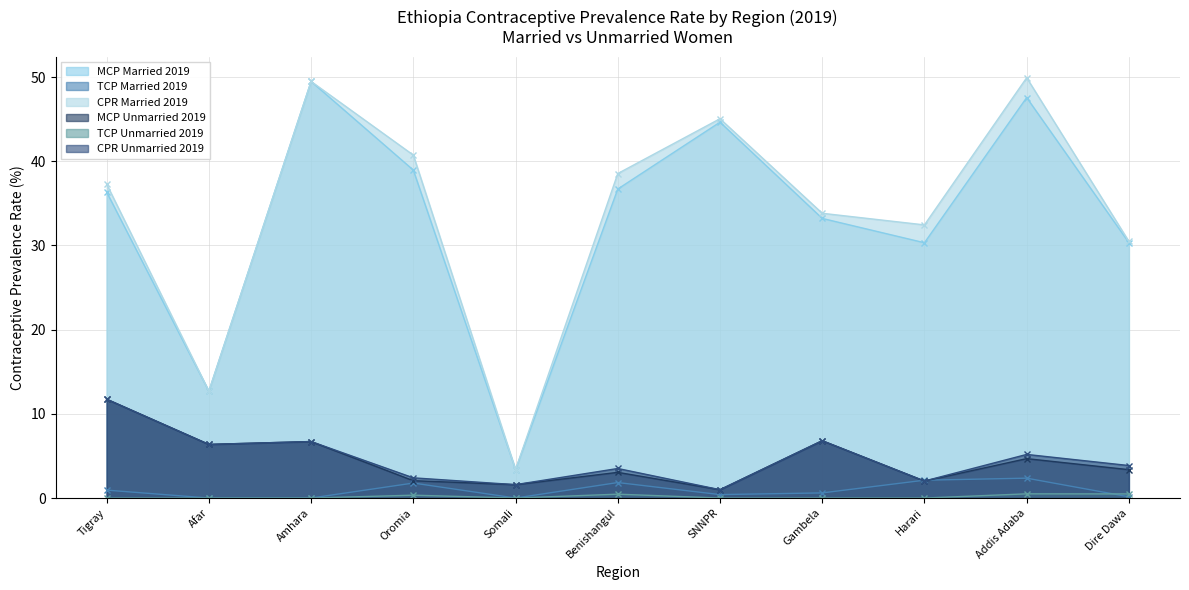

Rank the series by their maximum value, from highest to lowest.

cpr_mar_2019, mcp_mar_2019, mcp_unmar_2019, cpr_unmar_2019, tcp_mar_2019, tcp_unmar_2019